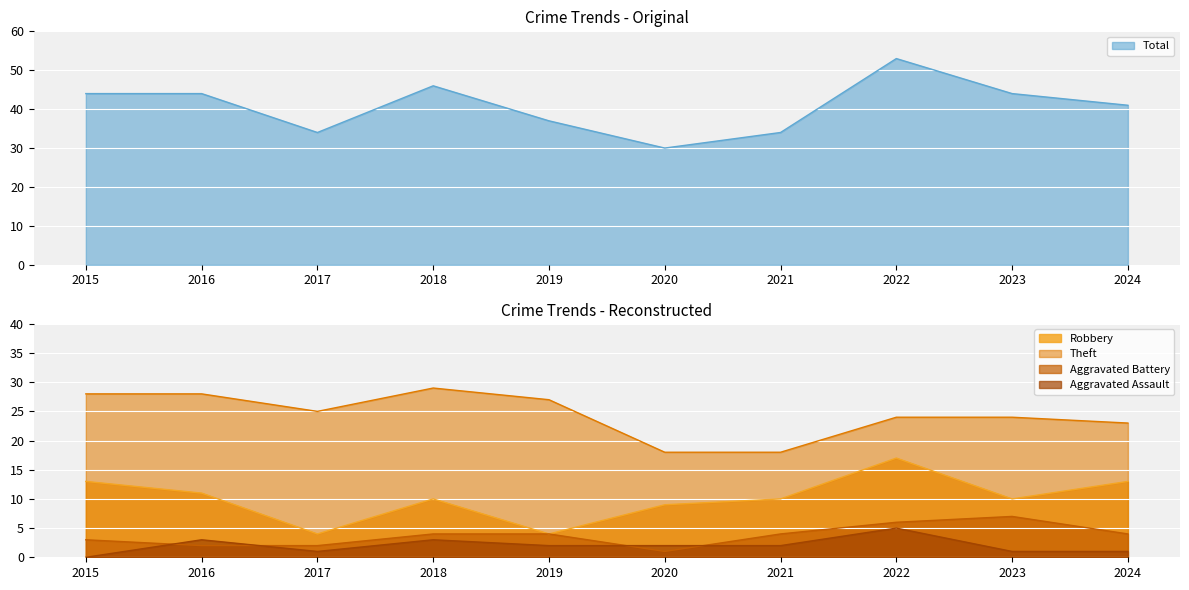

At which category does Robbery reach its first local peak?

2018